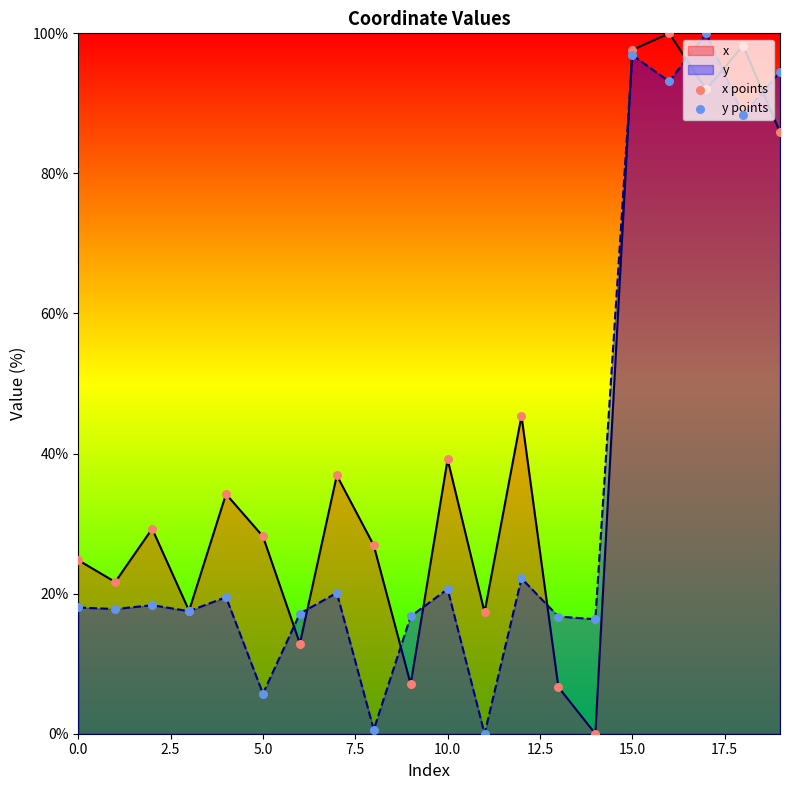

What are all the series names shown in the legend?

x points, y points